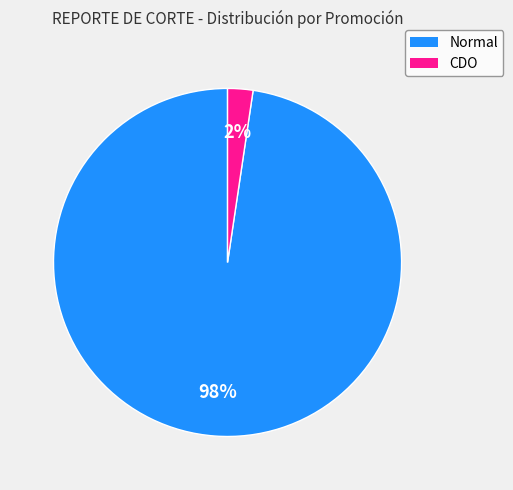

To the nearest percent, what is the combined percentage of CDO and Normal?

100%